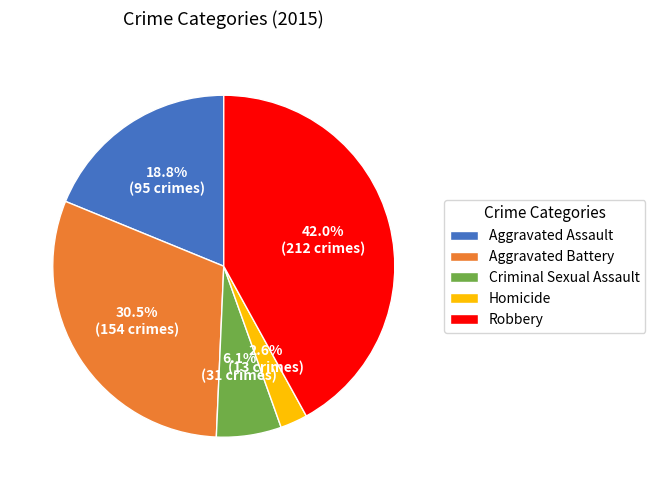

To the nearest percent, what is the combined percentage of Robbery and Aggravated Battery?

72%